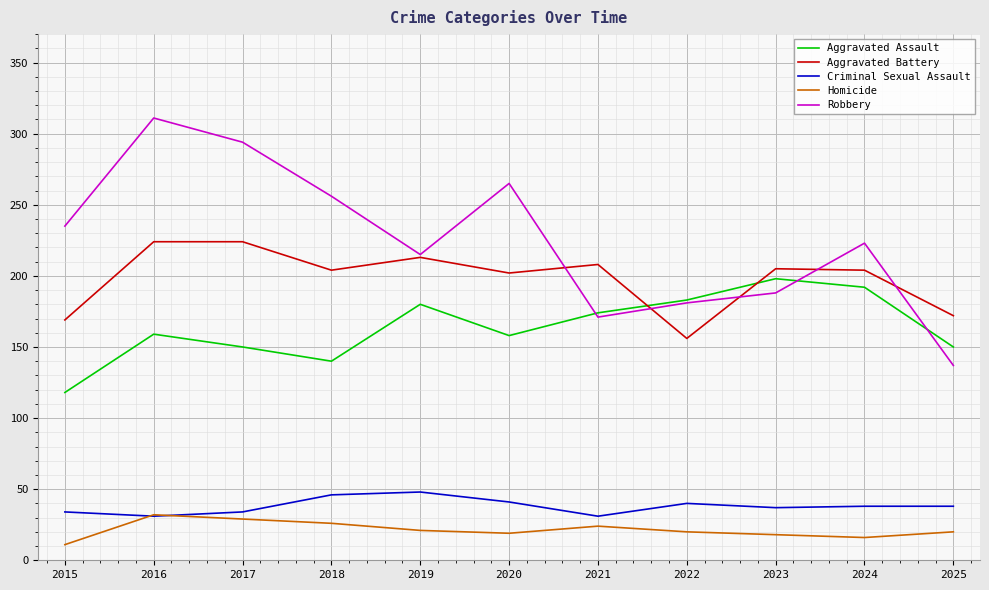

Does the chart display data point markers on the line(s)?

No